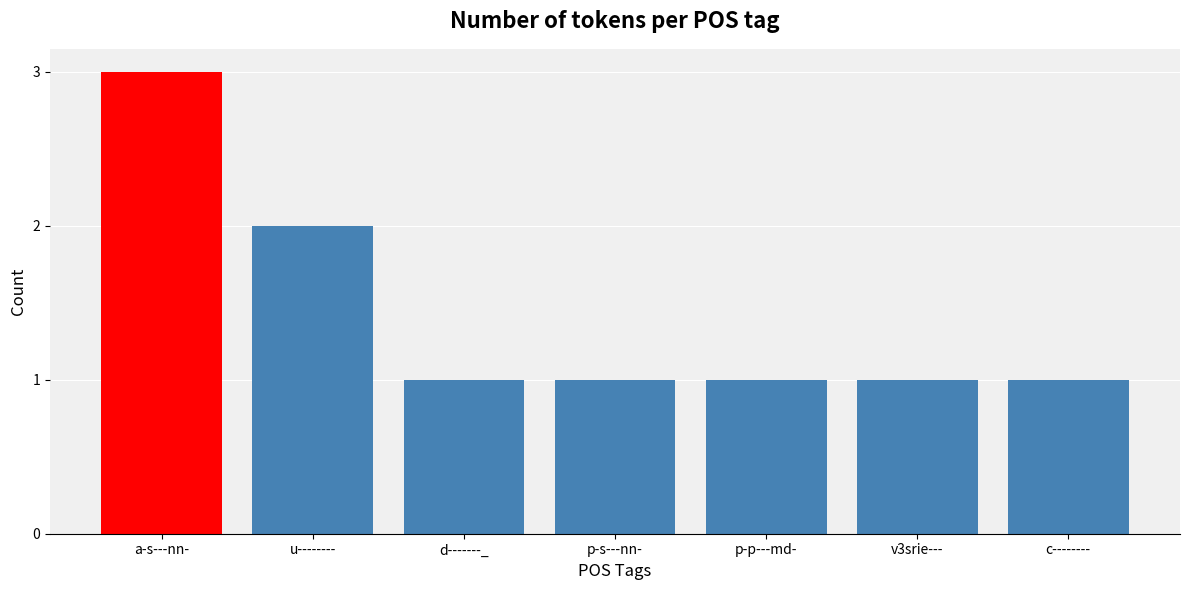

Reading left to right, list all the values displayed in this chart.

3	2	1	1	1	1	1